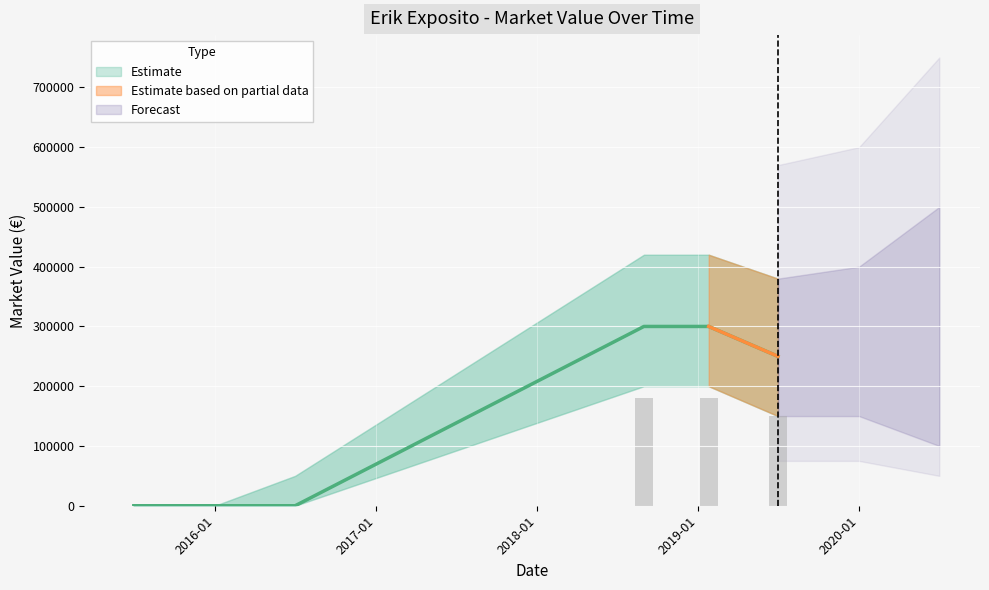

The value at 2019-01 is 463814. True or false?

False